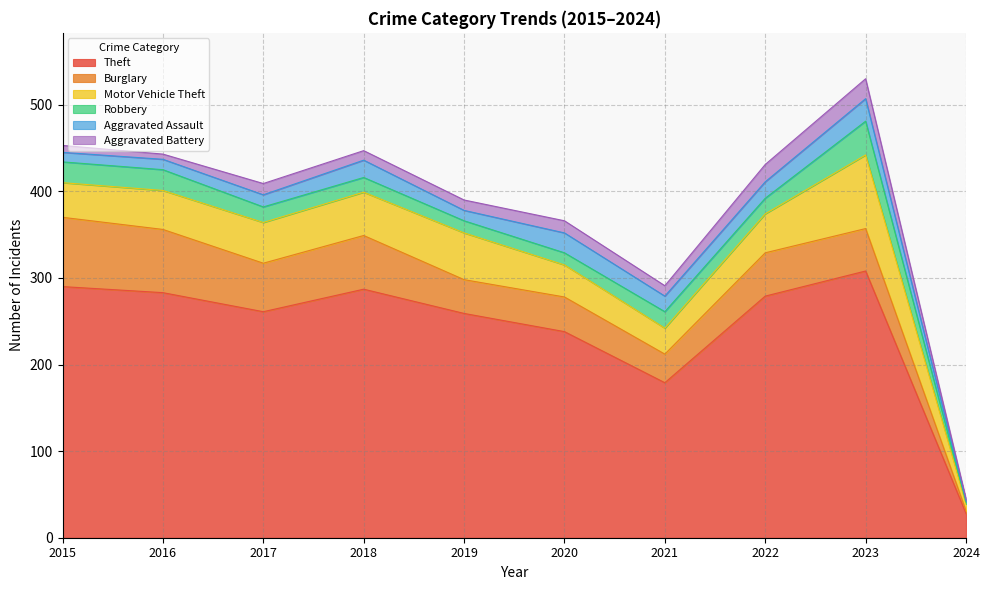

Reading left to right, what are all the values shown in this chart?

Theft: 2015=290	2016=283	2017=261	2018=287	2019=259	2020=238	2021=179	2022=279	2023=308	2024=28
Burglary: 2015=80	2016=73	2017=56	2018=62	2019=39	2020=40	2021=33	2022=50	2023=49	2024=3
Motor Vehicle Theft: 2015=40	2016=45	2017=47	2018=50	2019=54	2020=37	2021=30	2022=45	2023=85	2024=8
Robbery: 2015=24	2016=24	2017=18	2018=17	2019=14	2020=14	2021=19	2022=18	2023=39	2024=2
Aggravated Assault: 2015=11	2016=12	2017=14	2018=20	2019=12	2020=23	2021=18	2022=19	2023=26	2024=2
Aggravated Battery: 2015=8	2016=6	2017=13	2018=11	2019=12	2020=14	2021=12	2022=20	2023=23	2024=2